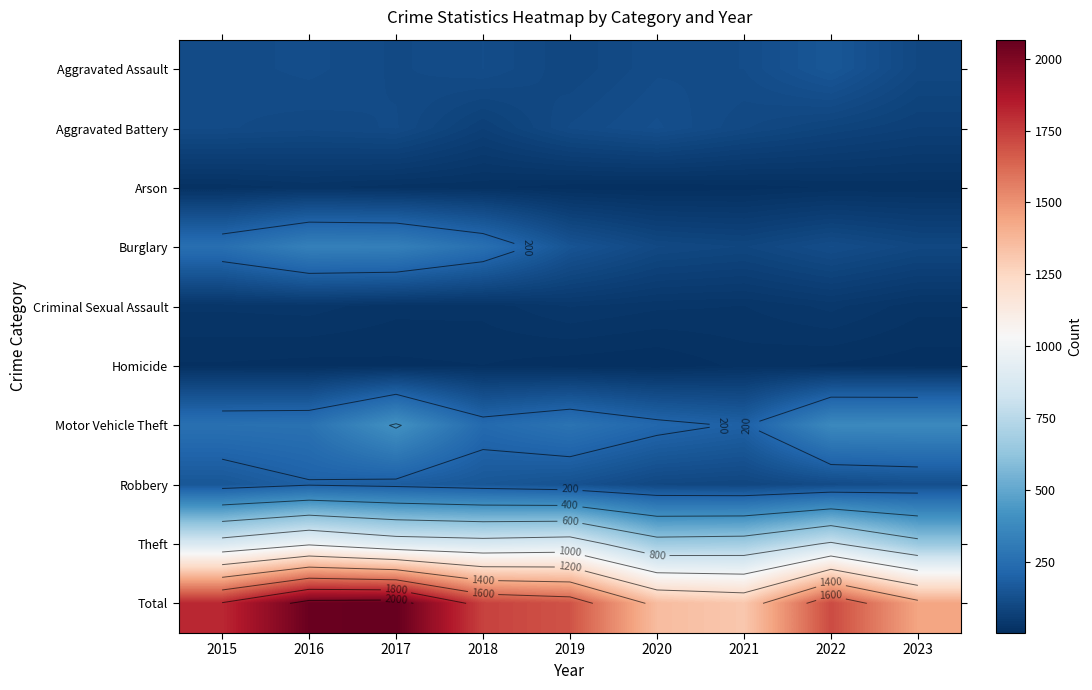

What is the sum of the Homicide values at 2015 and 2023?

14